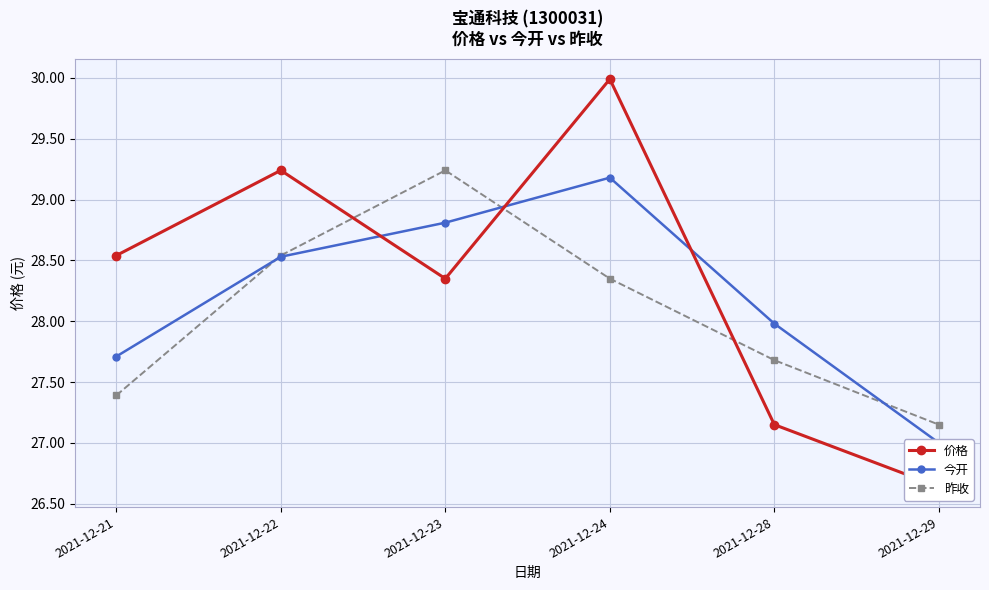

Which series changed the most between 2021-12-23 and 2021-12-29?

昨收